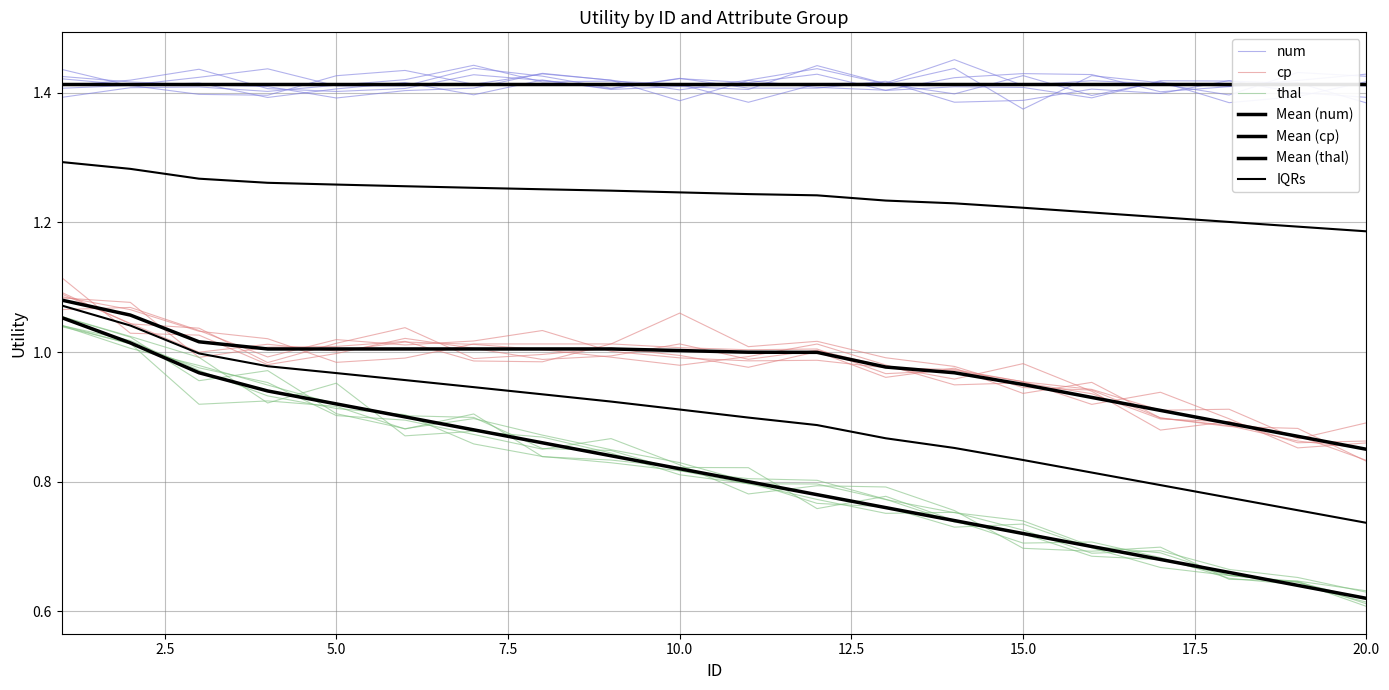

What is the highest value of the thal series?

1.1